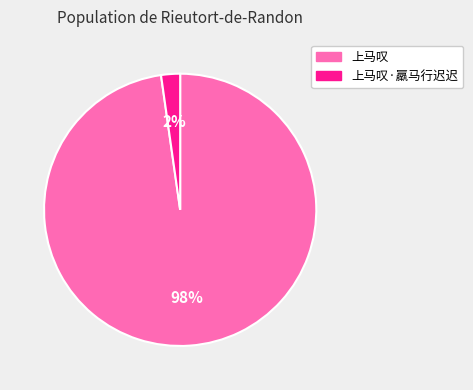

Which category has the biggest portion of the pie?

上马叹